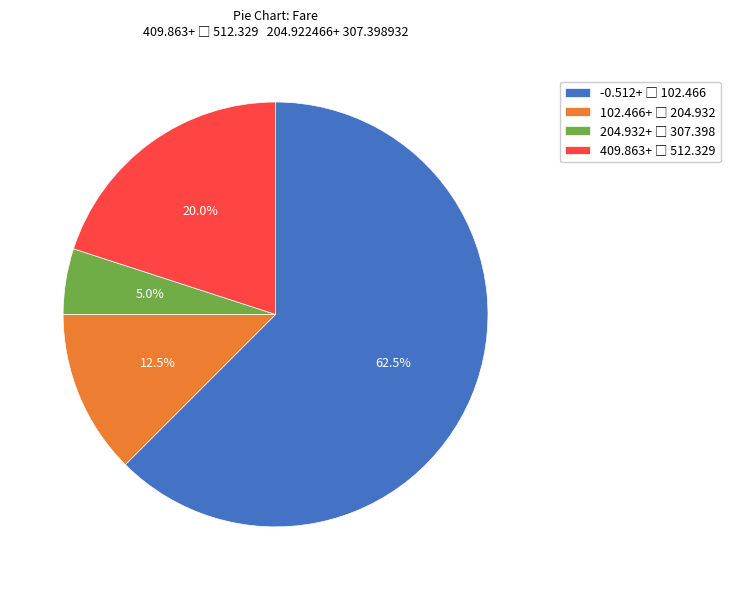

Does any single category account for the majority?

Yes